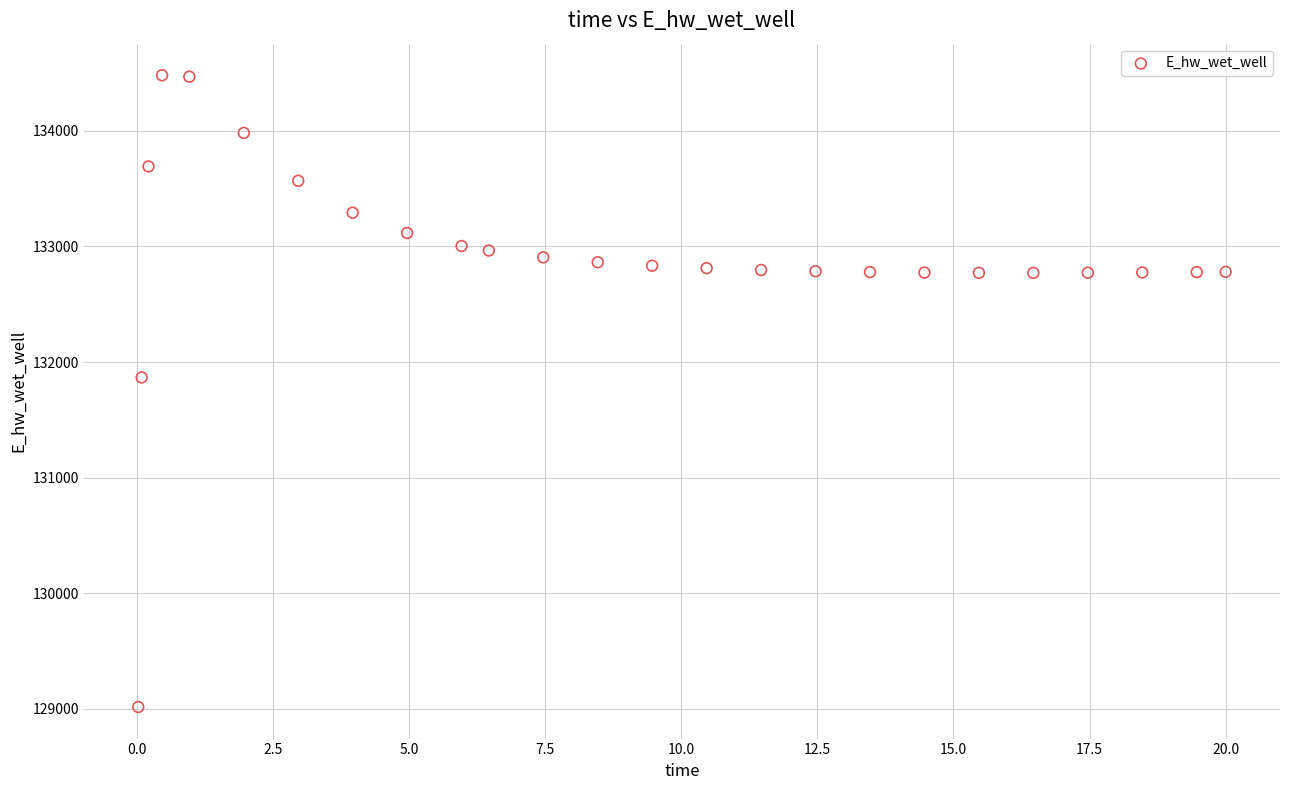

What Y value in the scatter plot is closest to 131748?

131867.0